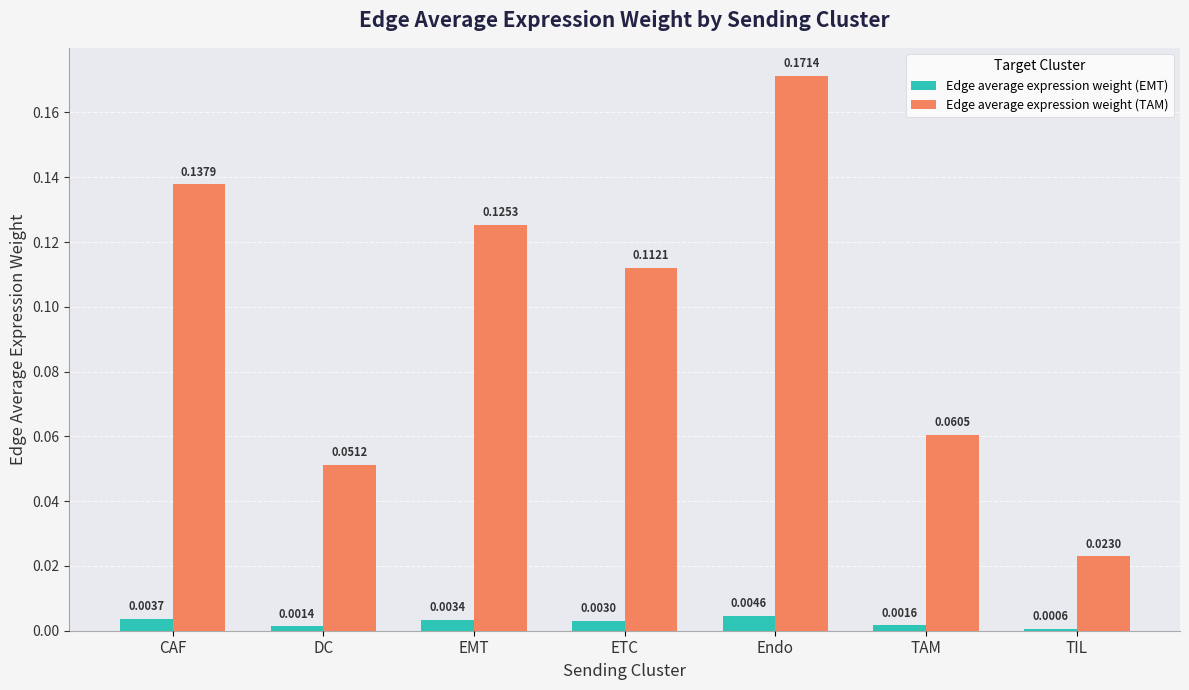

Which series has the largest total across all categories?

Edge average expression weight (TAM)